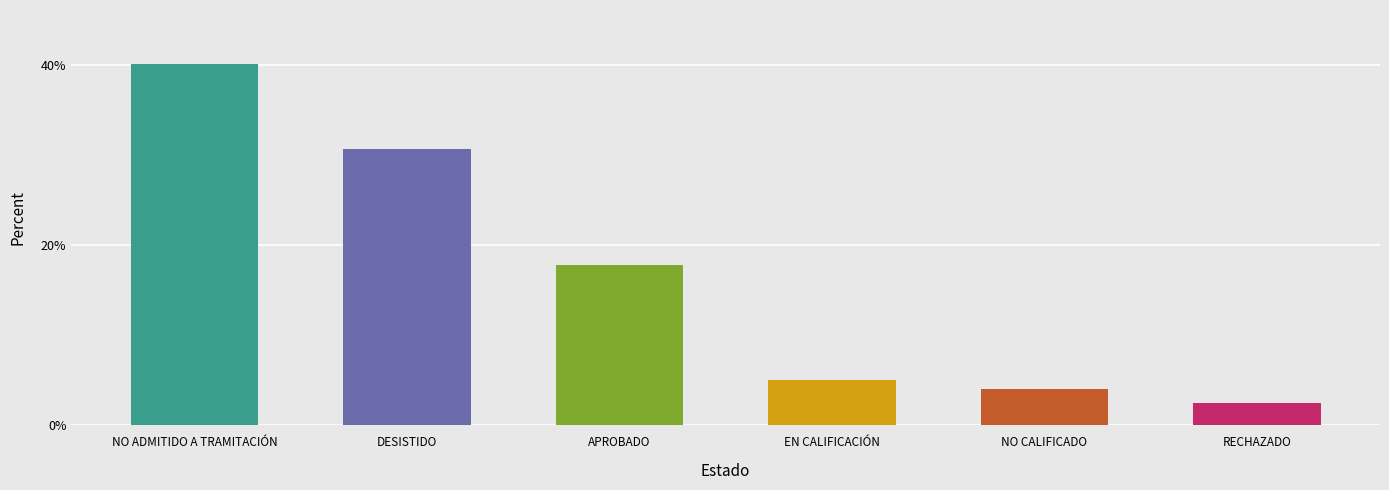

What is the average value?

16.7